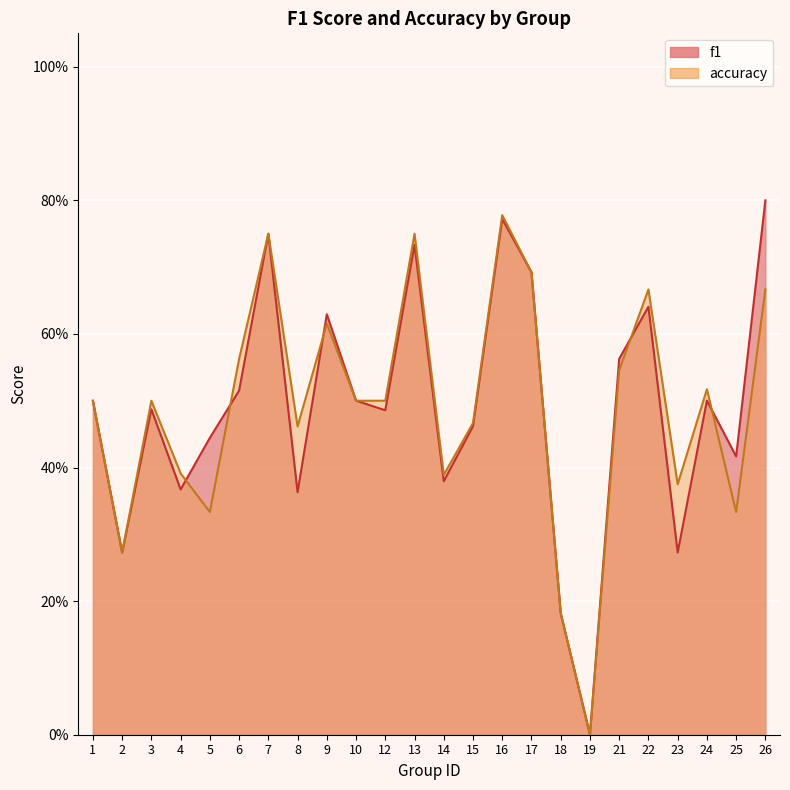

Reading left to right, list all the values displayed in this chart.

f1: 0.5	0.3	0.5	0.4	0.4	0.5	0.8	0.4	0.6	0.5	0.5	0.7	0.4	0.5	0.8	0.7	0.2	0.0	0.6	0.6	0.3	0.5	0.4	0.8
accuracy: 0.5	0.3	0.5	0.4	0.3	0.6	0.8	0.5	0.6	0.5	0.5	0.8	0.4	0.5	0.8	0.7	0.2	0.0	0.5	0.7	0.4	0.5	0.3	0.7